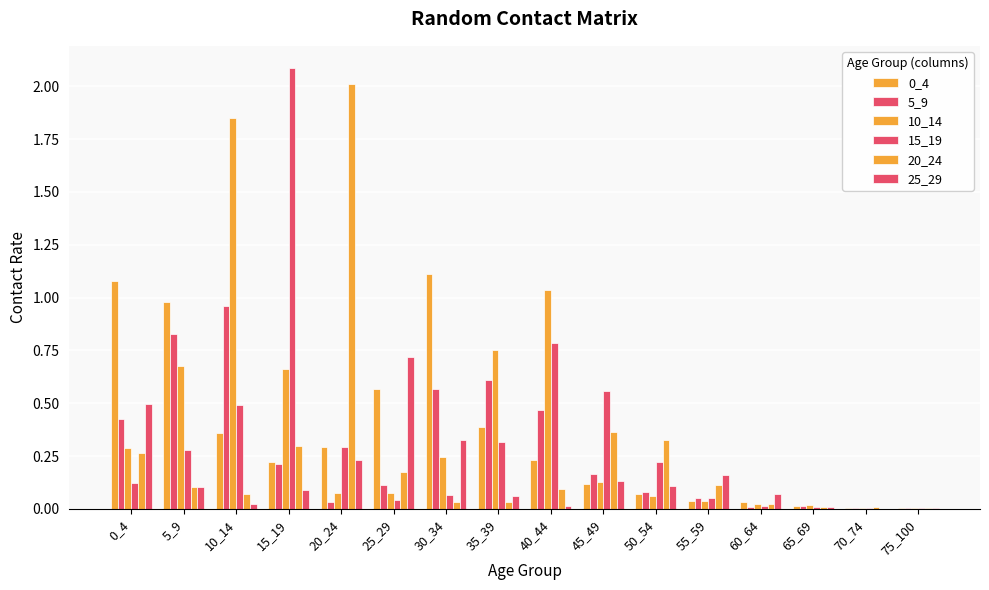

What is the sum of all 10_14 values?

5.9